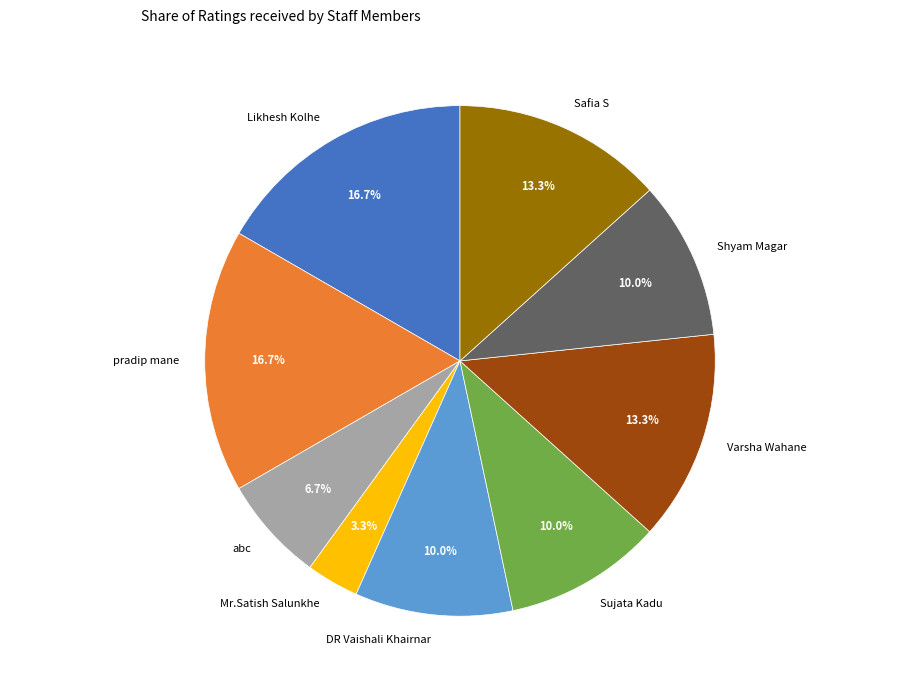

What percentage is NOT represented by Mr.Satish Salunkhe?

96.7%